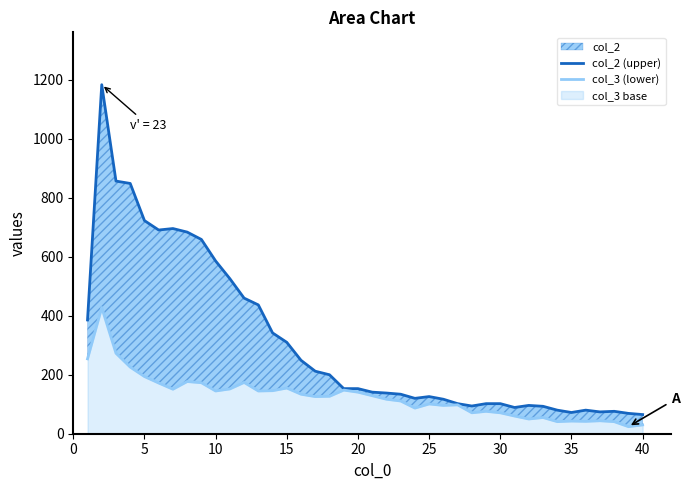

Is the value of col_3 (lower) at 33 greater than the value of col_2 (upper) at 40?

No